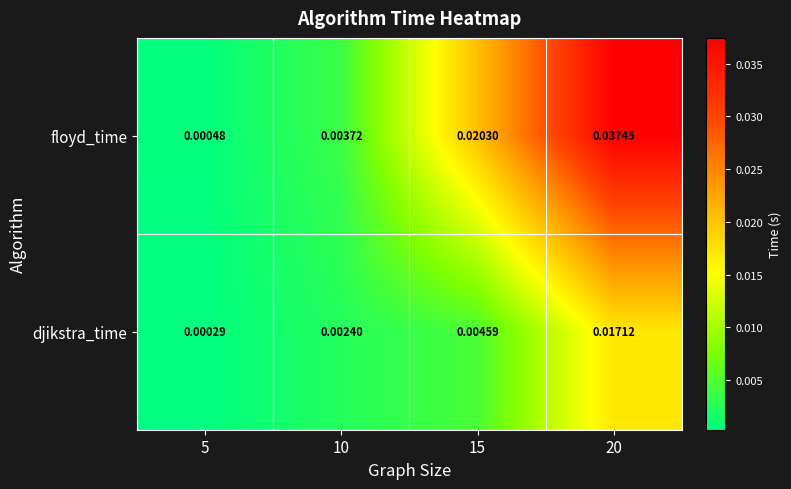

What is the total value across all series at 20?

0.1